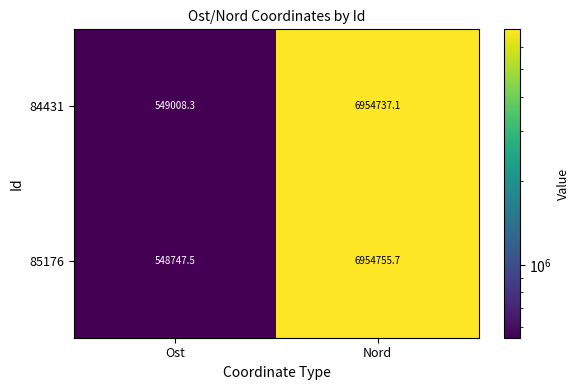

What is the spread (max minus min) of values at Nord?

18.6